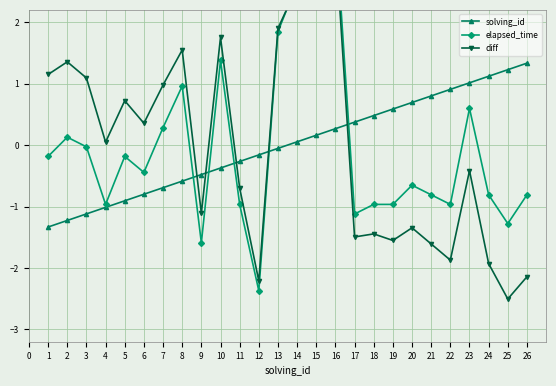

What is the value of the diff point at the 13th from the left?

1.9